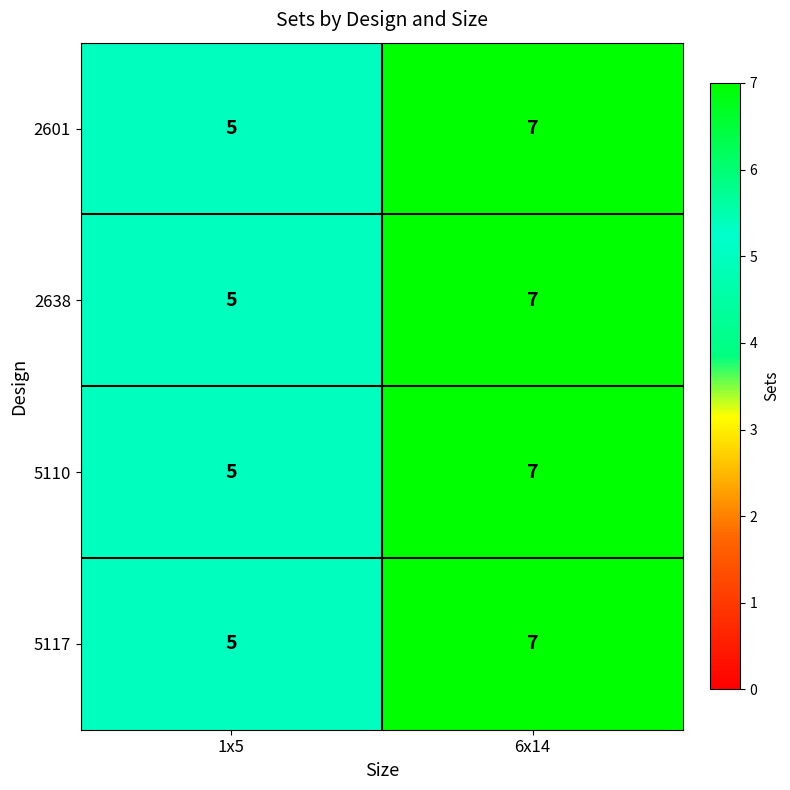

True or false: 5110 has a value of 12 at 6x14.

False